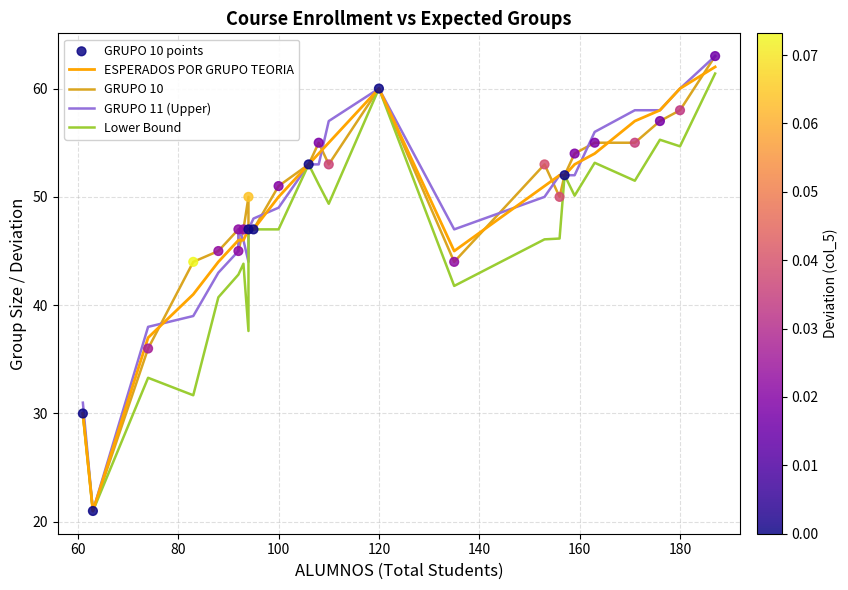

Is the value of GRUPO 10 points at 180 greater than the value of ESPERADOS POR GRUPO TEORIA at 10?

No